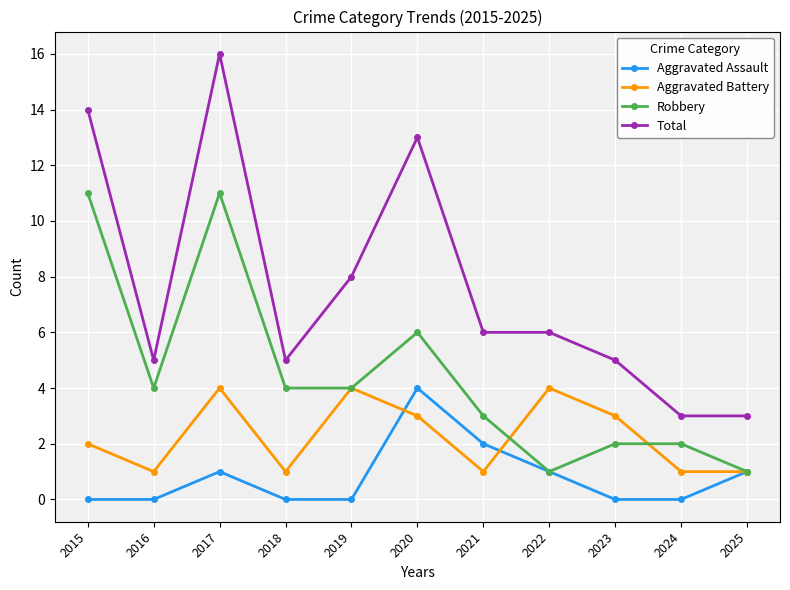

Reading right to left, what are all the values shown in this chart?

Aggravated Assault: 2025=1	2024=0	2023=0	2022=1	2021=2	2020=4	2019=0	2018=0	2017=1	2016=0	2015=0
Aggravated Battery: 2025=1	2024=1	2023=3	2022=4	2021=1	2020=3	2019=4	2018=1	2017=4	2016=1	2015=2
Robbery: 2025=1	2024=2	2023=2	2022=1	2021=3	2020=6	2019=4	2018=4	2017=11	2016=4	2015=11
Total: 2025=3	2024=3	2023=5	2022=6	2021=6	2020=13	2019=8	2018=5	2017=16	2016=5	2015=14